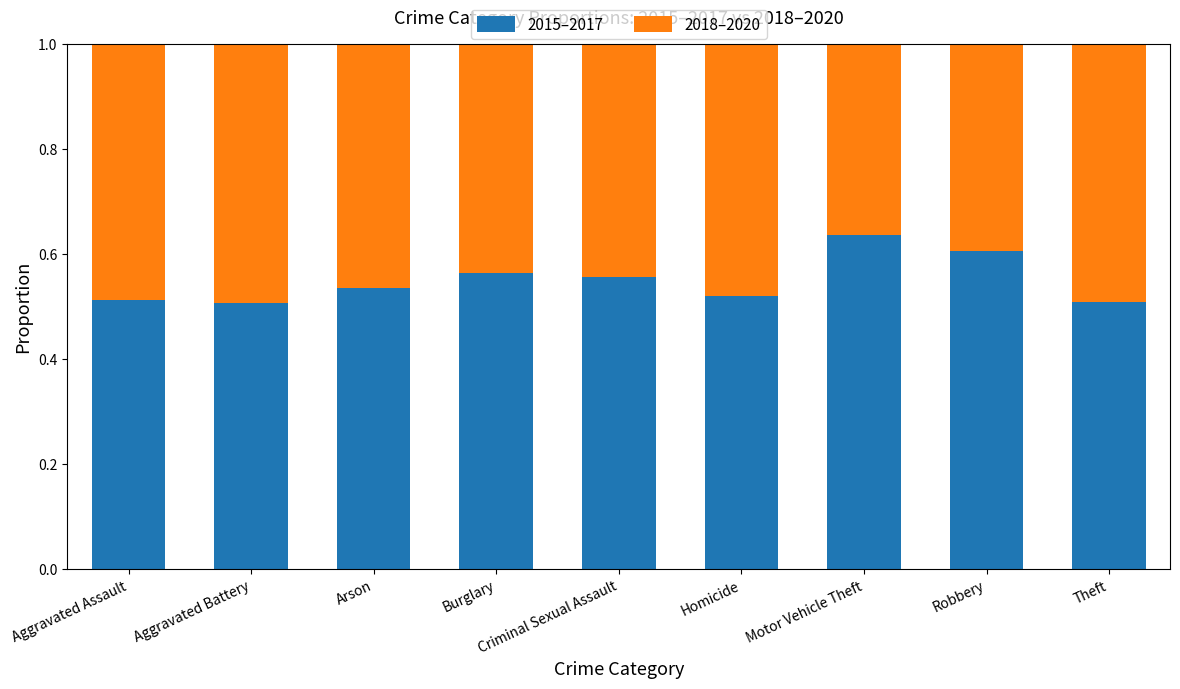

True or false: 2015–2017 has a value of 0.6 at Criminal Sexual Assault.

True